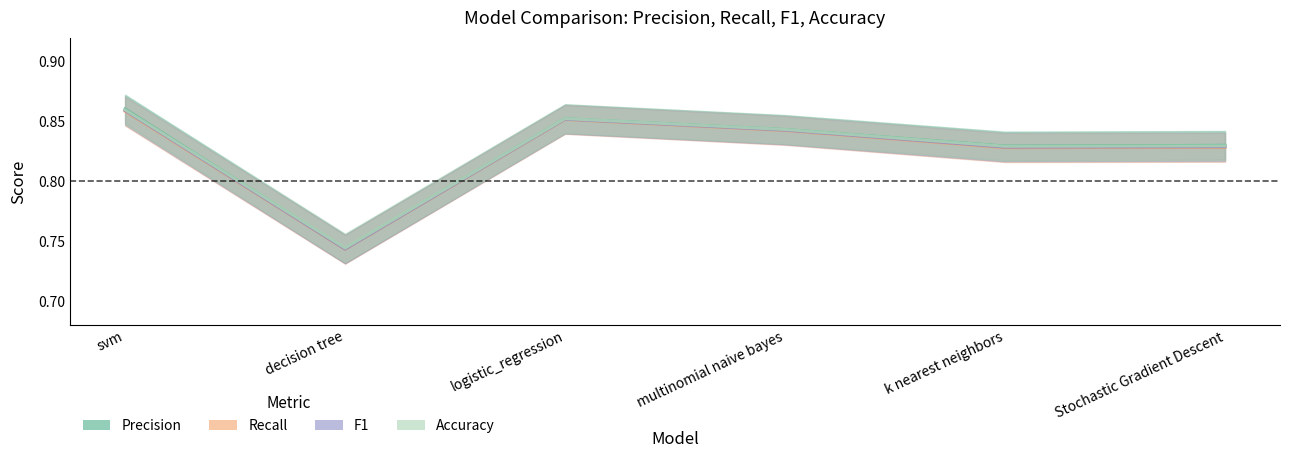

At which category does precision reach its first local peak?

logistic_regression